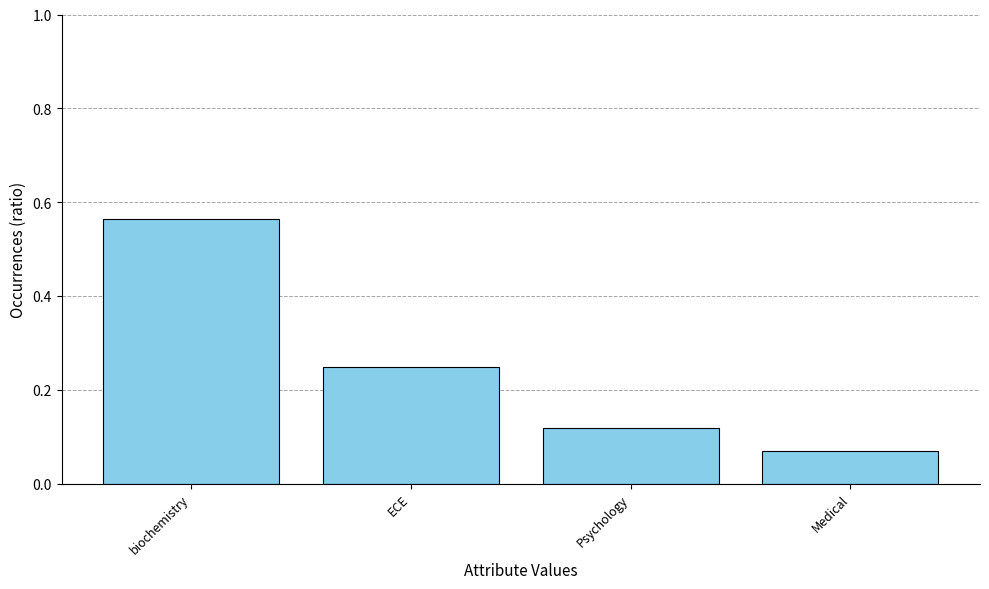

At which category does the chart reach its peak across all series?

biochemistry